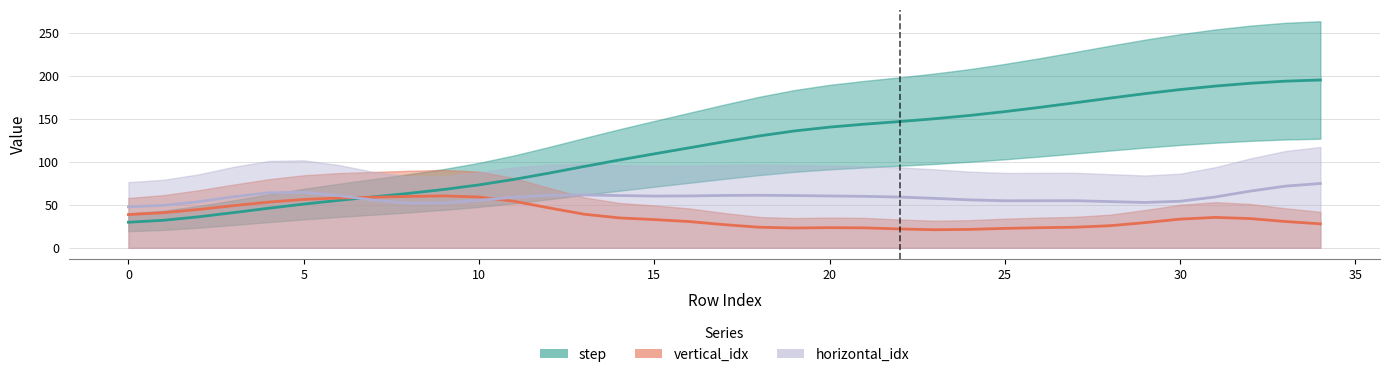

The value of step at 16 is 55. True or false?

False